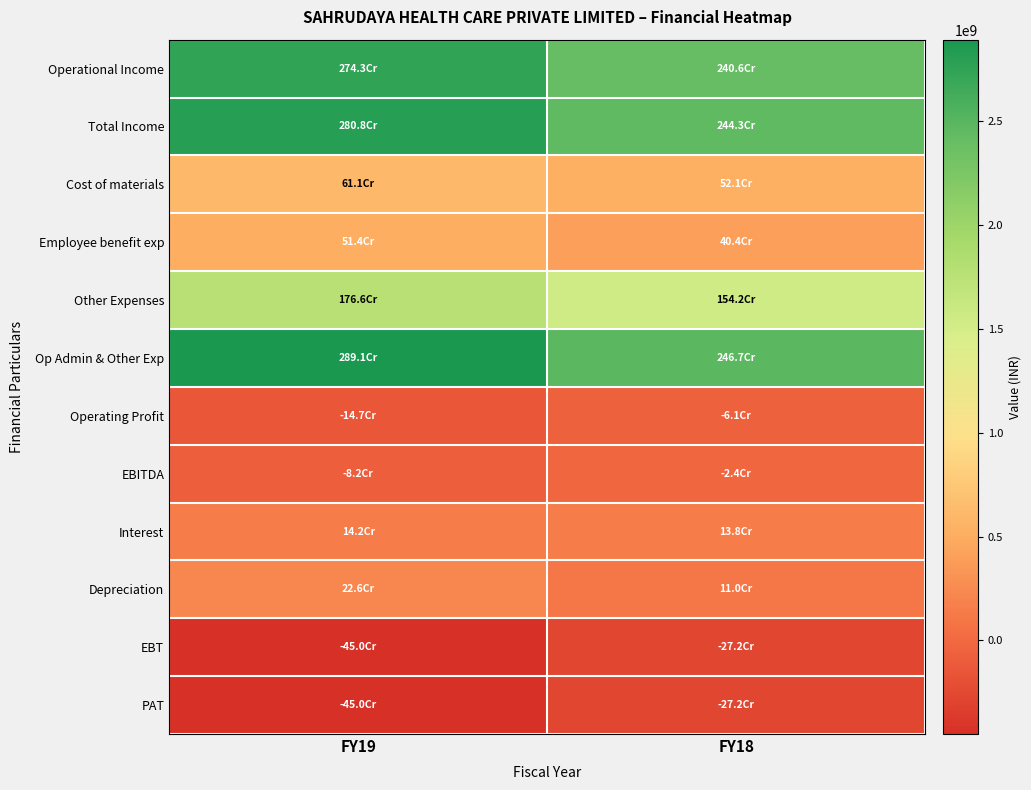

Which category has the lowest value across all series?

FY19